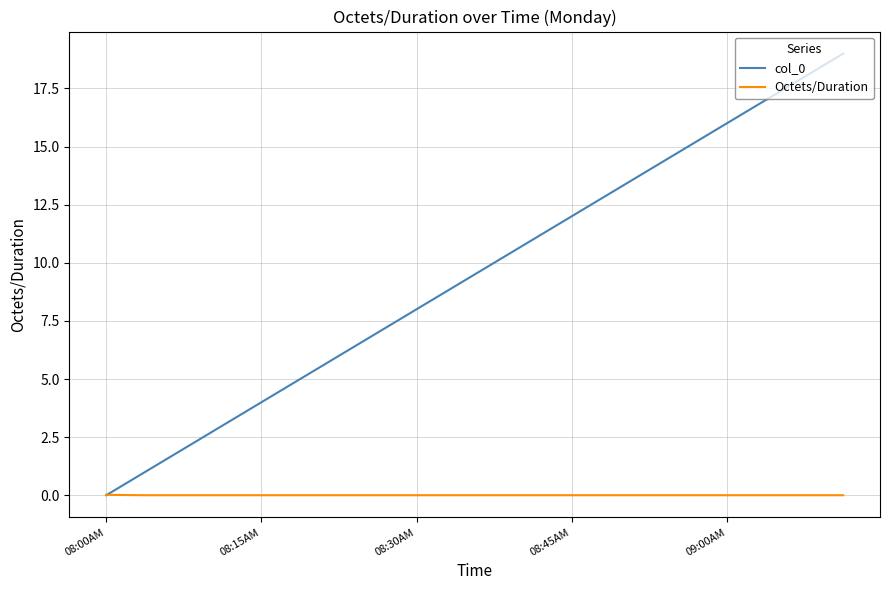

What is the maximum value shown in the chart?

19.0